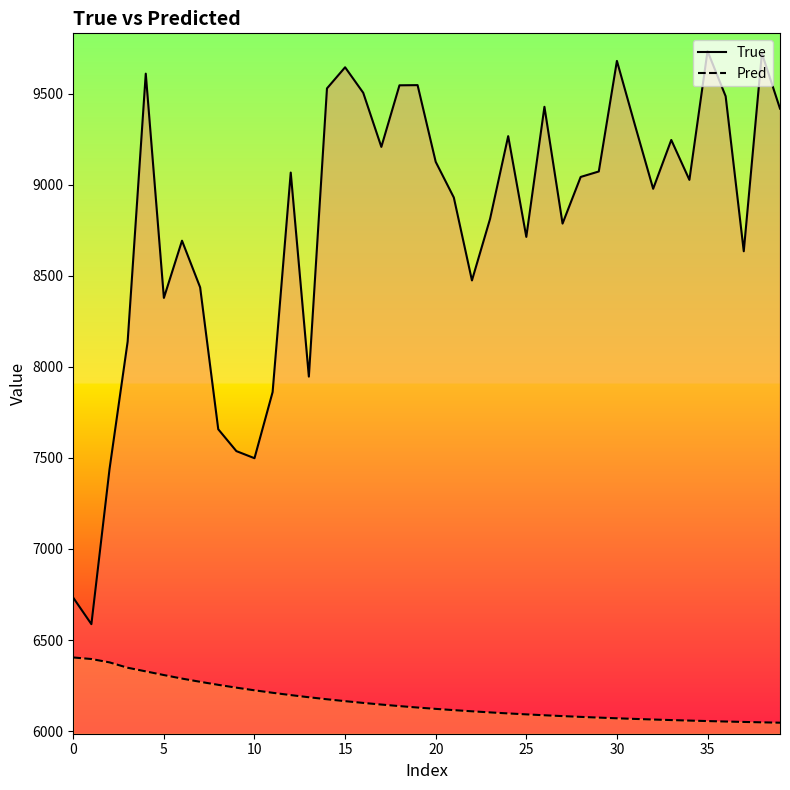

True or false: True_line and Pred_line intersect in this chart.

False